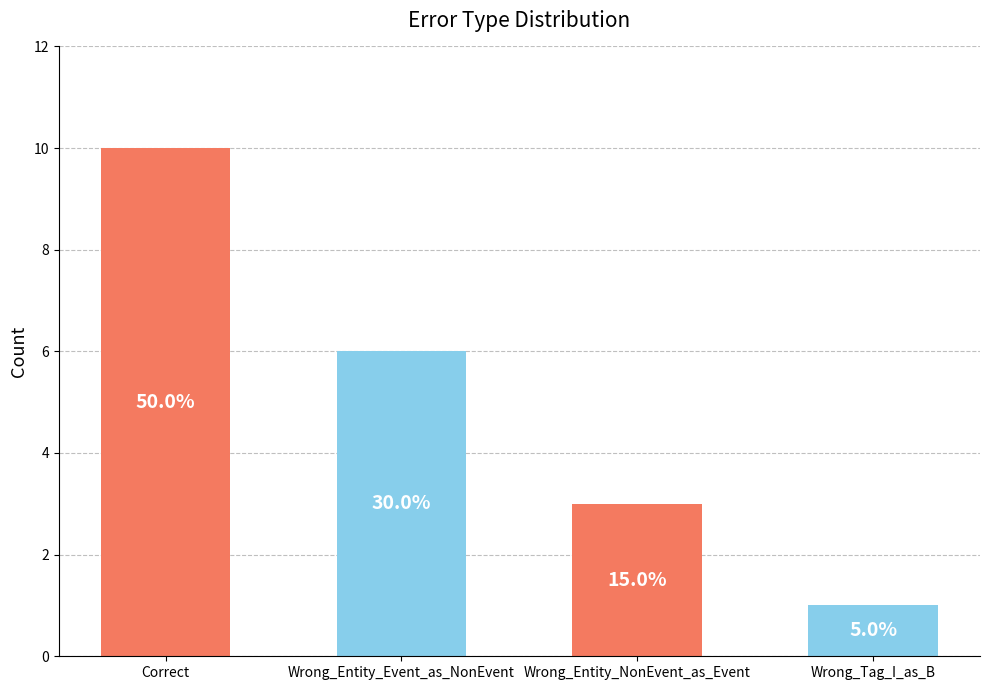

How many bars are there in total?

4